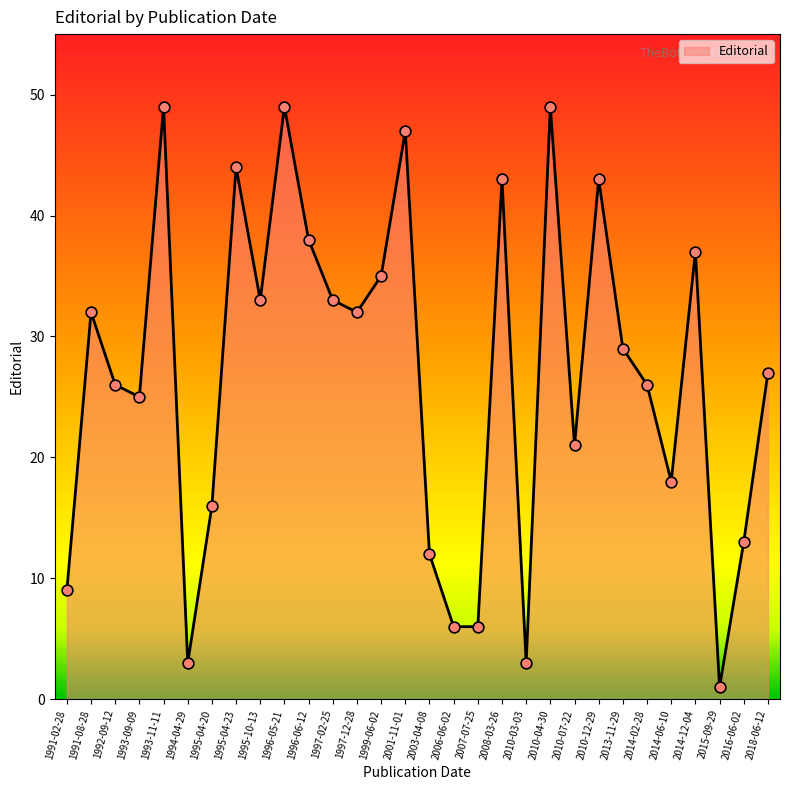

What is the change in value from 2010-04-30 to 2014-12-04?

-12